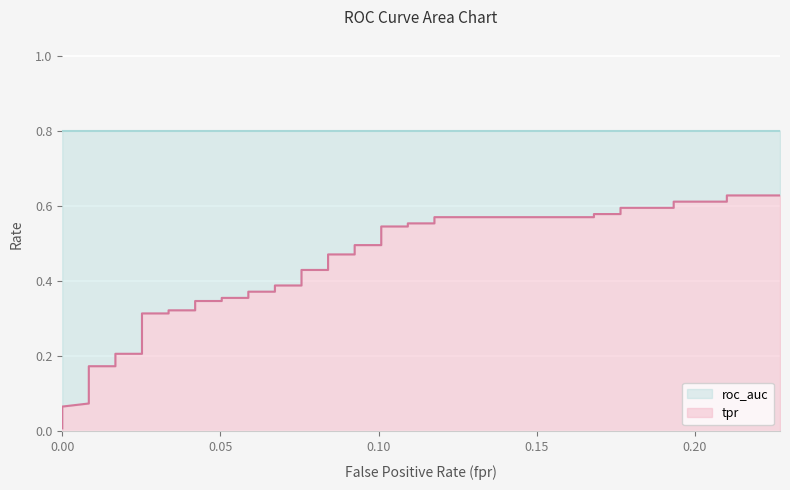

Does the chart display data point markers on the line(s)?

No